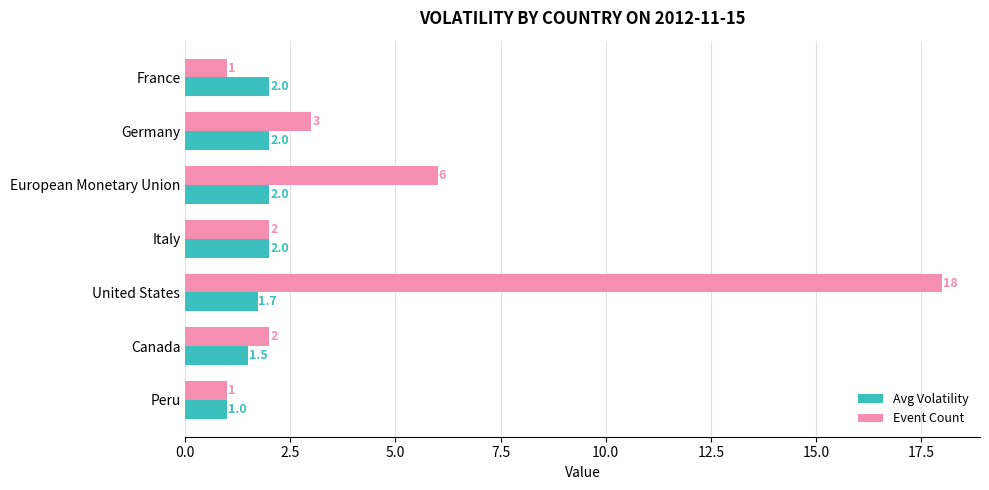

What is the smallest value displayed?

1.0